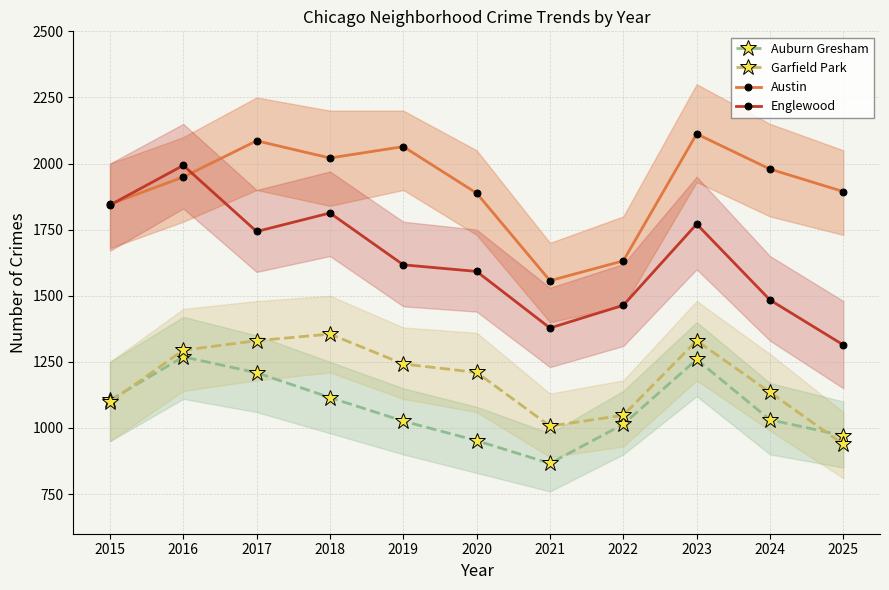

Rank the series at 2023 from highest to lowest value.

Austin, Englewood, Garfield Park, Auburn Gresham